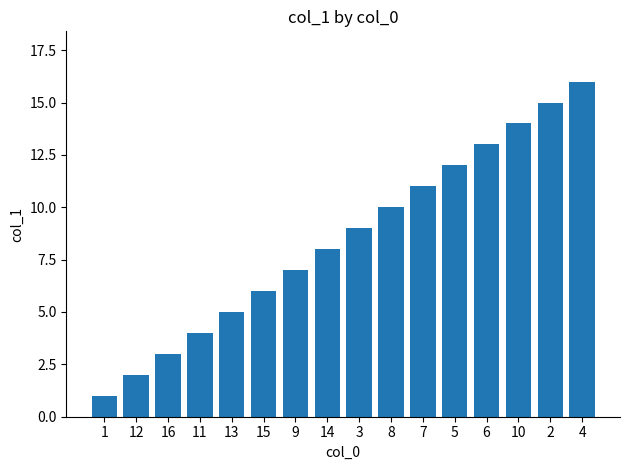

What is the minimum value shown in the chart?

1